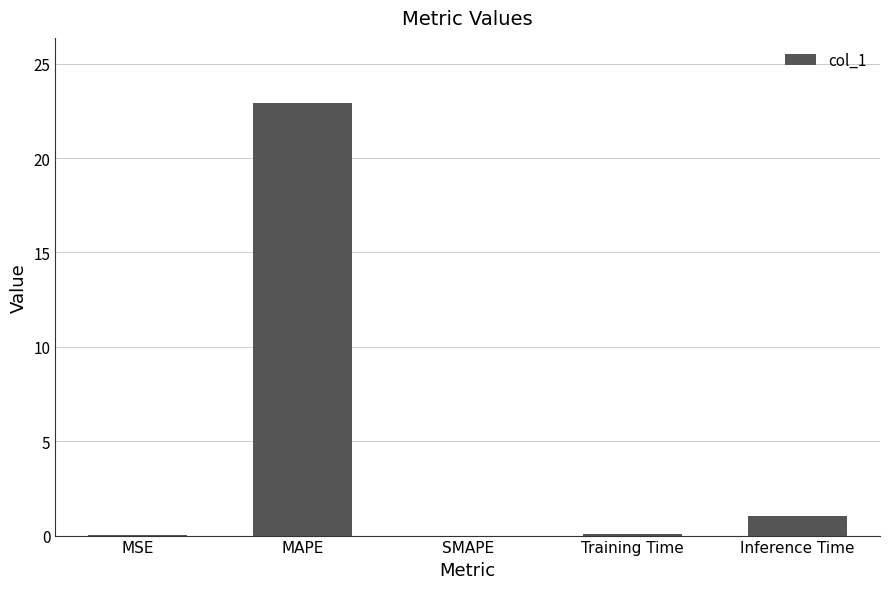

Count the number of data series in this chart.

1